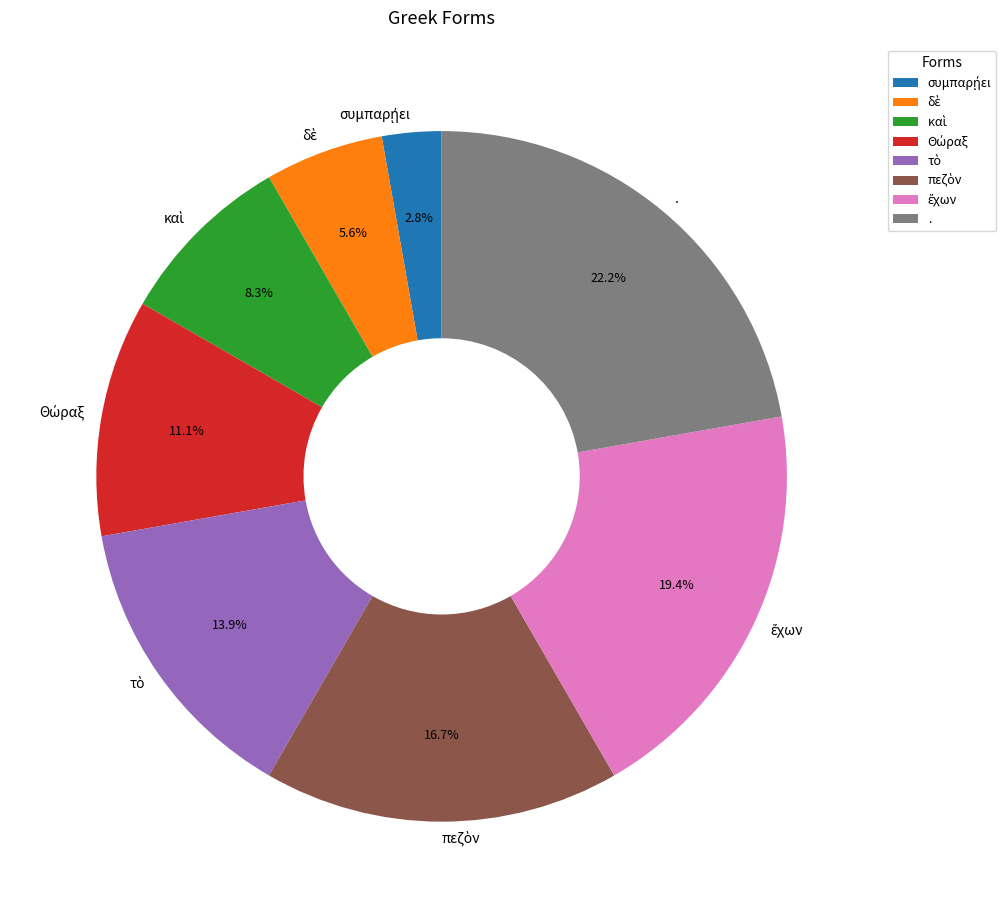

What is the largest slice in the pie chart?

.